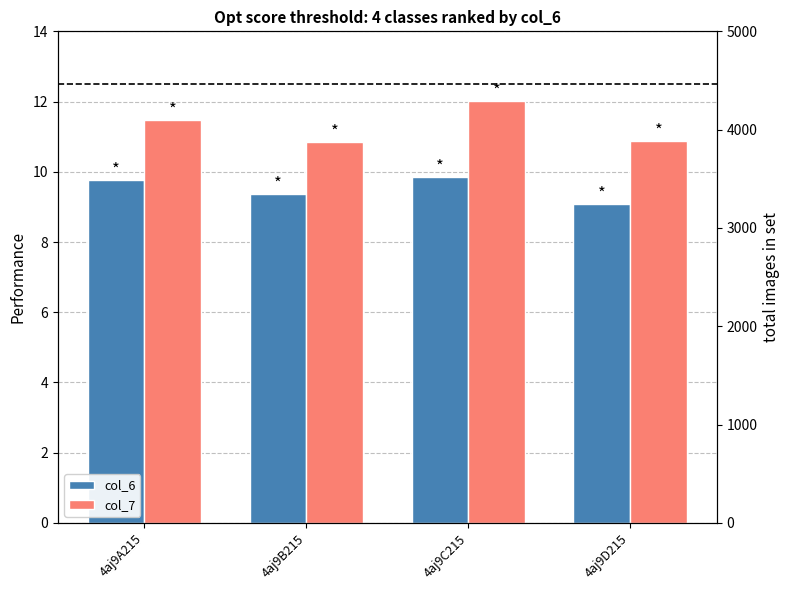

The value of col_7 at 4aj9D215 is 10.9. True or false?

True